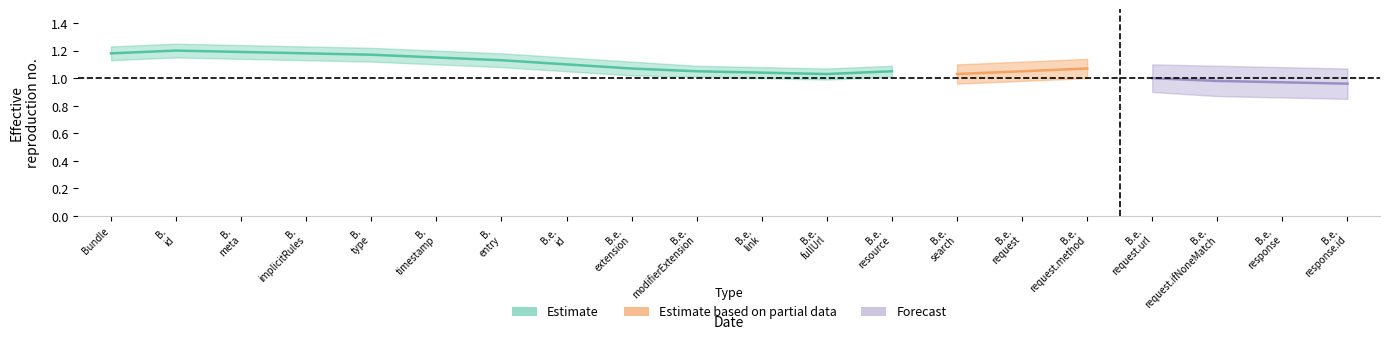

True or false: Base Min and Min cross at least once.

False